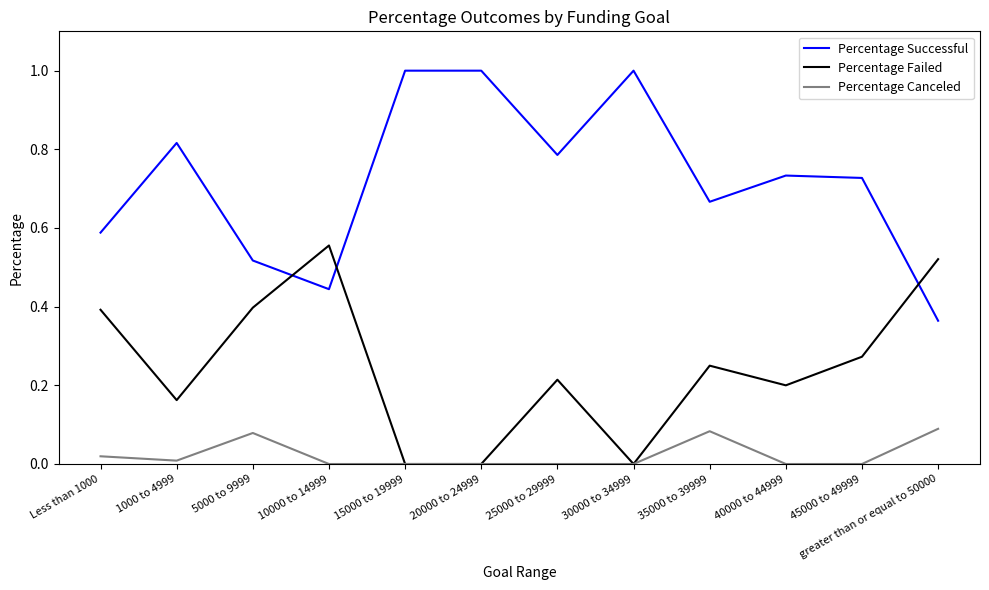

What are all the series names shown in the legend?

Percentage Successful, Percentage Failed, Percentage Canceled